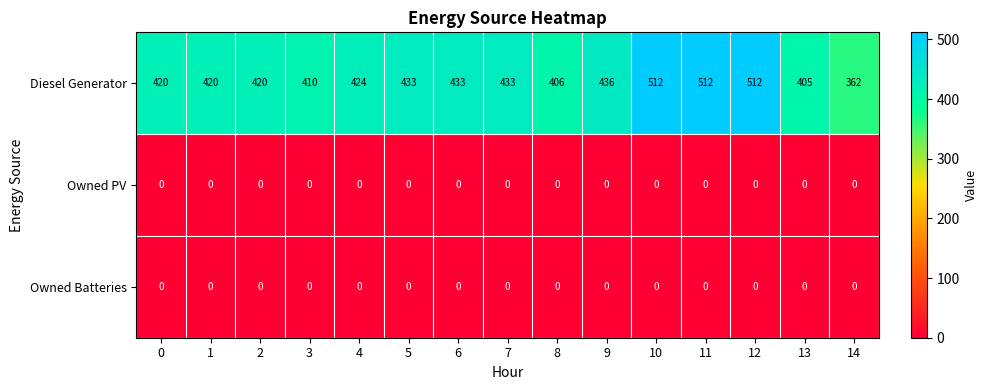

Which series has the largest total across all categories?

Diesel Generator